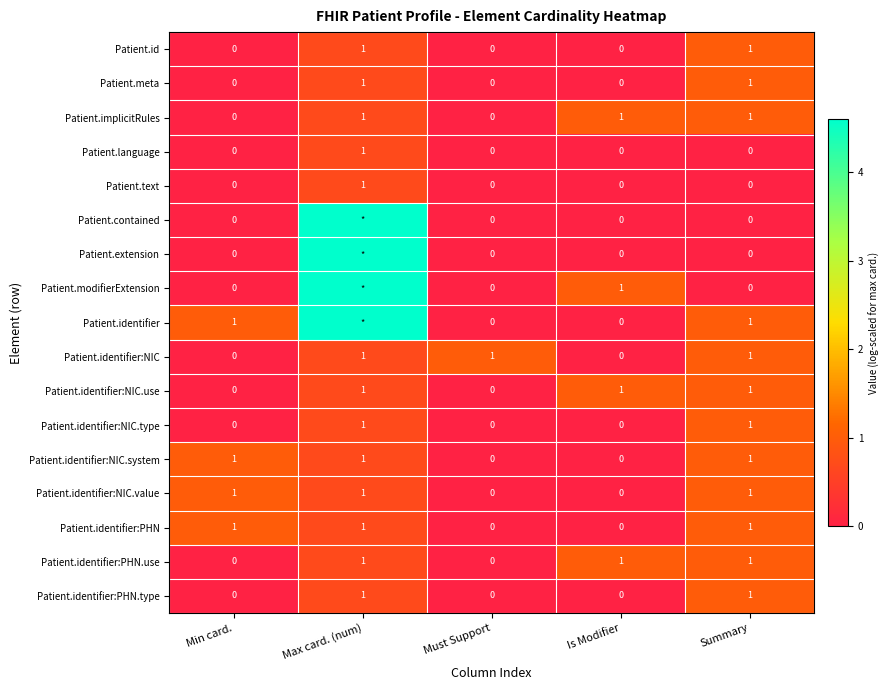

The Patient.id series shows 0.6 at Must Support. True or false?

False